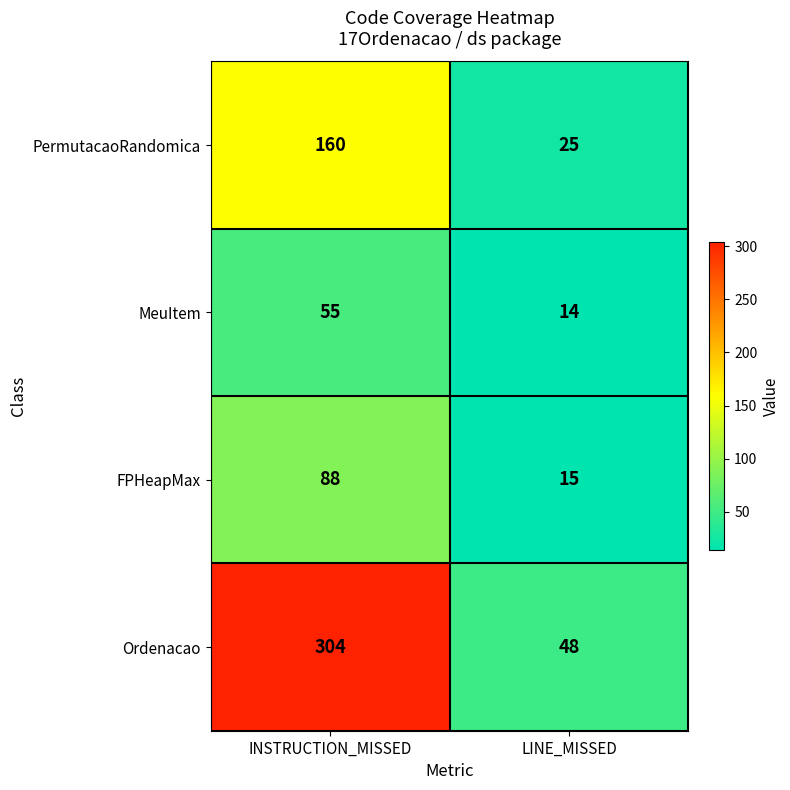

What is the sum of all PermutacaoRandomica values?

185